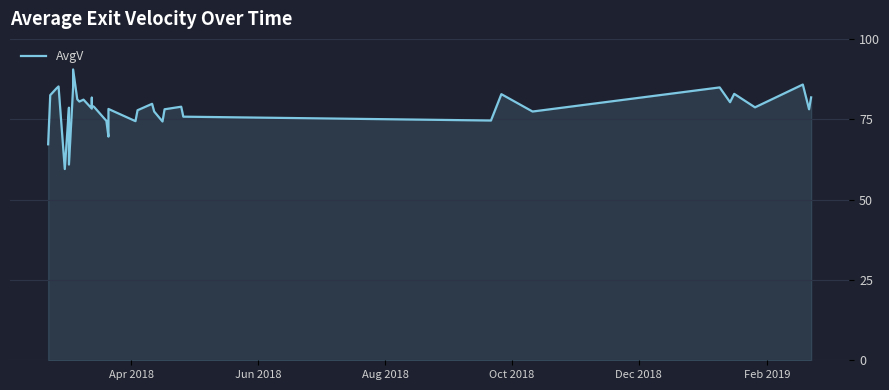

What is the label of the 38th point from the right?

Apr 2018